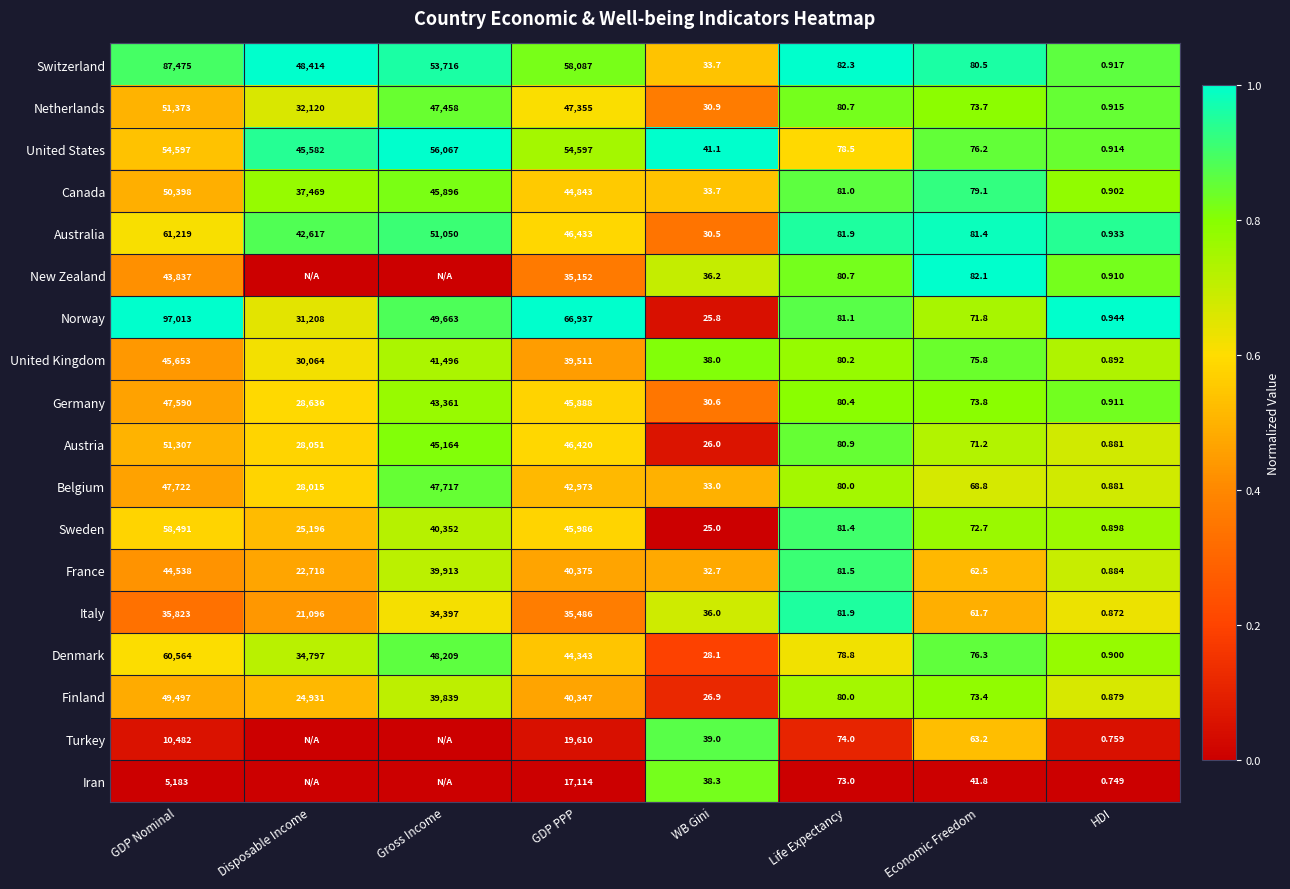

What is the spread (max minus min) of values at WB Gini?

16.1